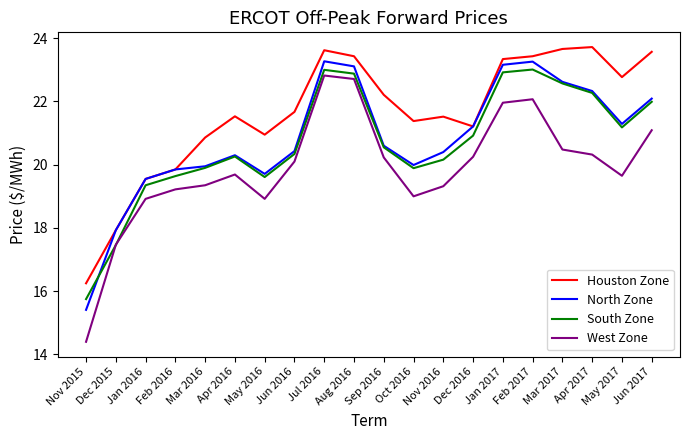

How many interior local peaks does the West Zone series have?

3